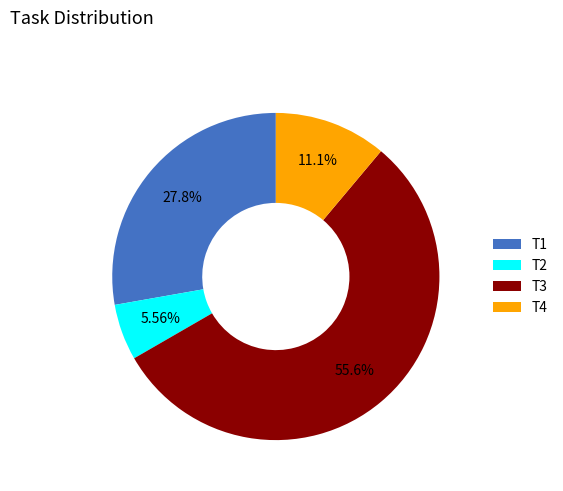

What is the majority slice?

T3